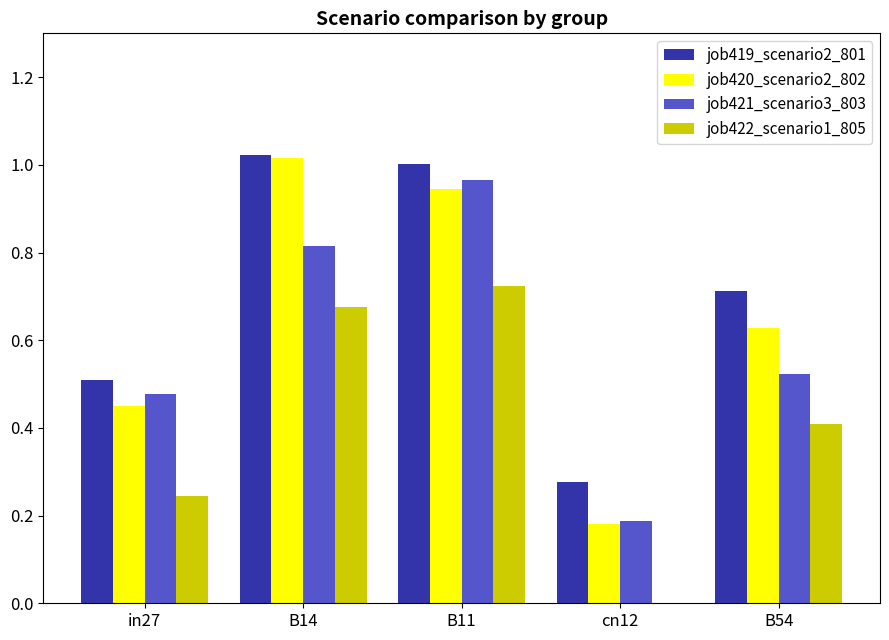

What is the sum of all job422_scenario1_805 values?

2.1